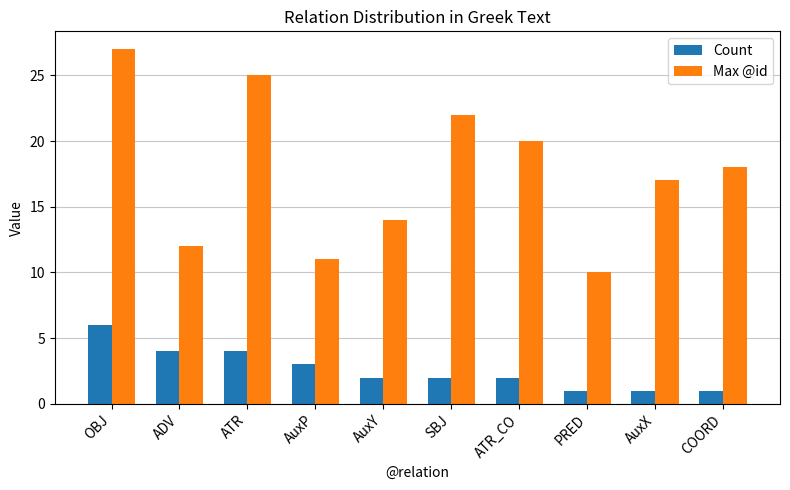

Between ADV and SBJ, which series saw the biggest shift?

Max @id